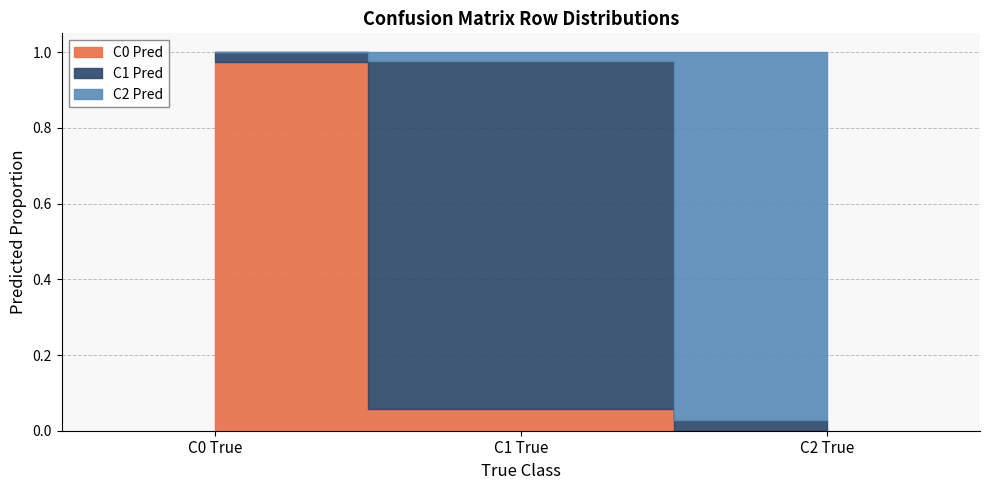

How many data points does each series have?

3